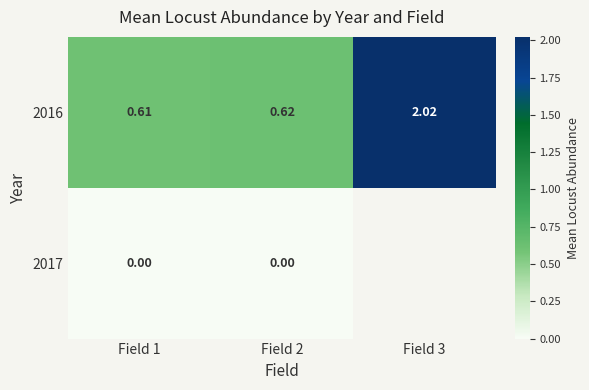

What is the greatest value displayed?

2.0